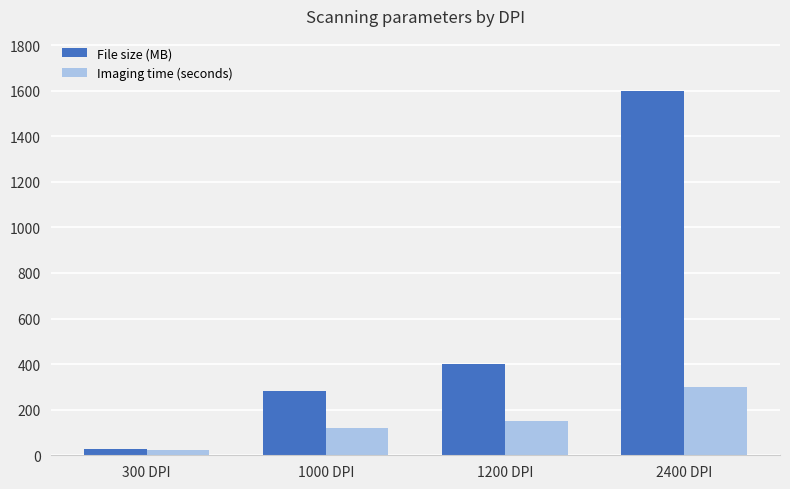

What is the label of the 3rd bar from the left?

1200 DPI